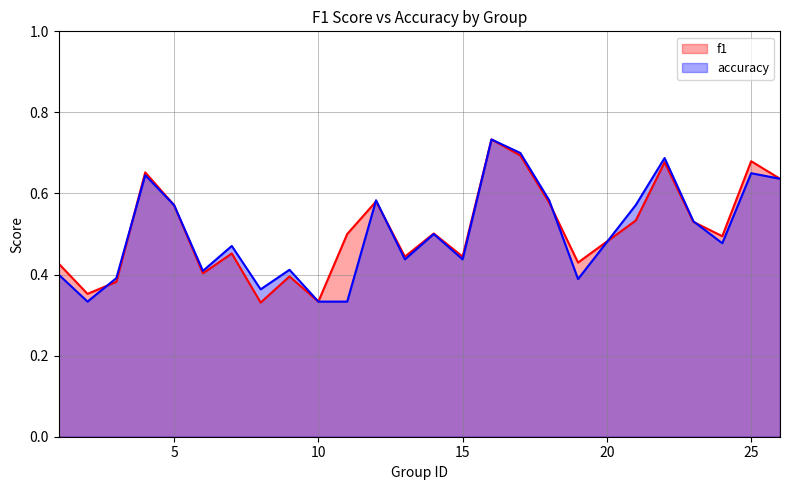

What is the difference between the accuracy values at 26 and 8?

0.3